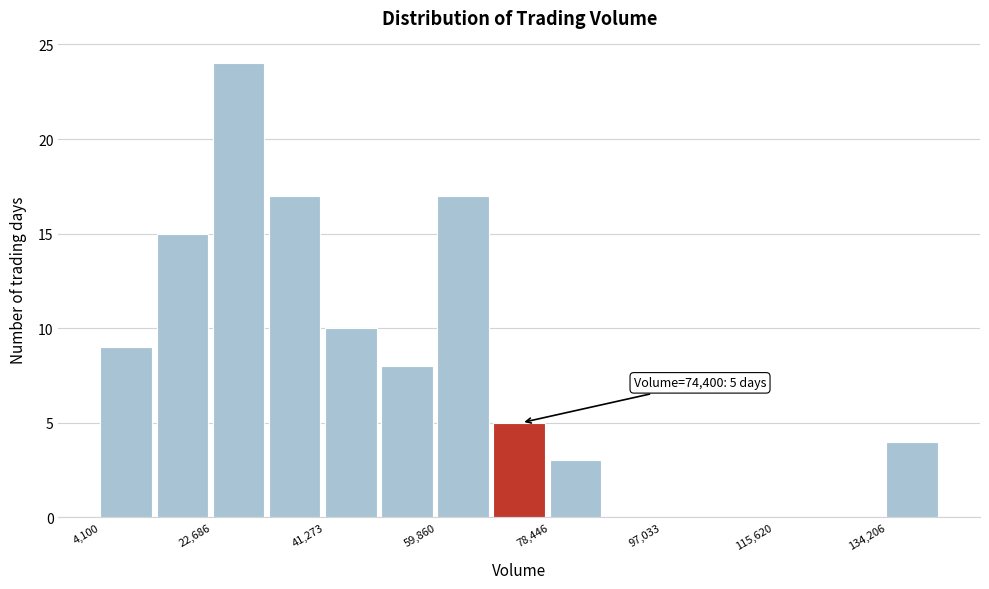

Over which range of the x-axis is the bar tallest?

22000 to 32000